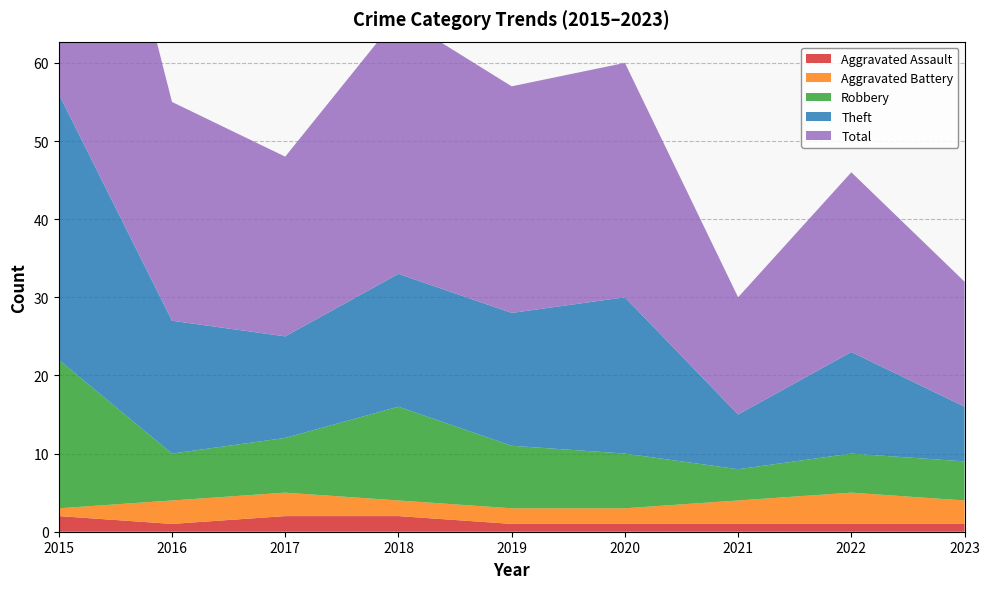

Reading right to left, what are all the values shown in this chart?

Aggravated Assault: 2023=1	2022=1	2021=1	2020=1	2019=1	2018=2	2017=2	2016=1	2015=2
Aggravated Battery: 2023=3	2022=4	2021=3	2020=2	2019=2	2018=2	2017=3	2016=3	2015=1
Robbery: 2023=5	2022=5	2021=4	2020=7	2019=8	2018=12	2017=7	2016=6	2015=19
Theft: 2023=7	2022=13	2021=7	2020=20	2019=17	2018=17	2017=13	2016=17	2015=34
Total: 2023=16	2022=23	2021=15	2020=30	2019=29	2018=33	2017=23	2016=28	2015=56